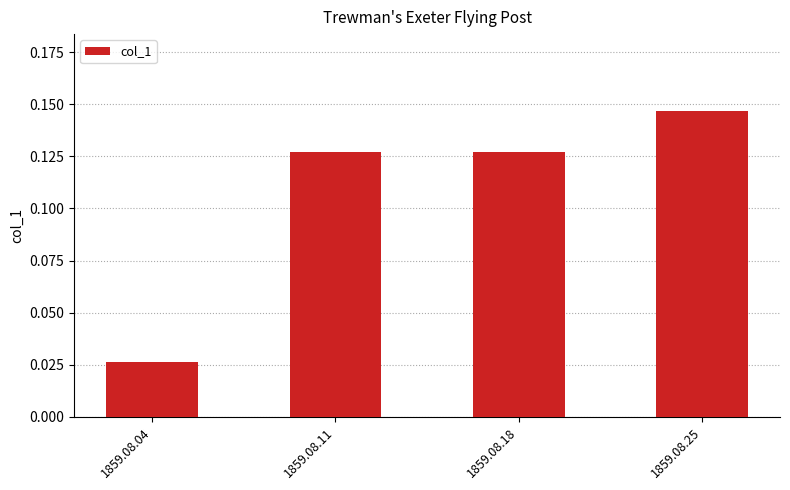

How many data points does each series have?

4